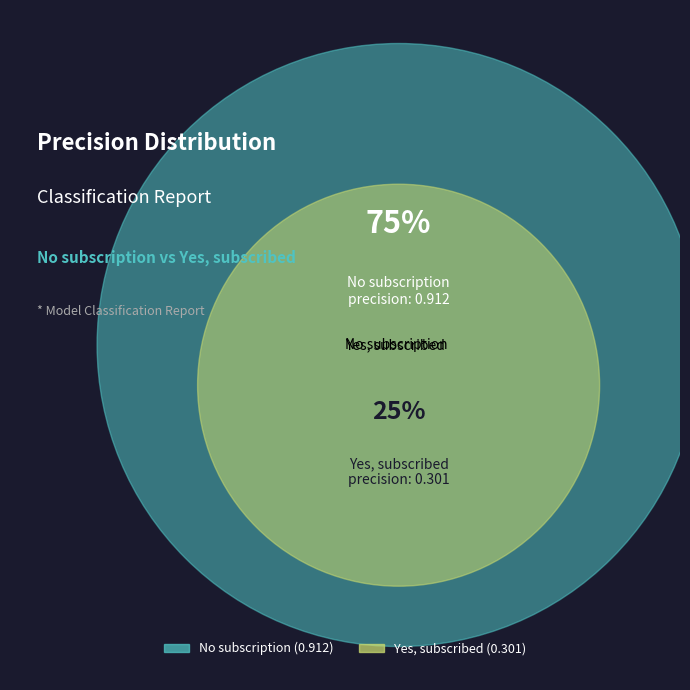

Rank the categories by value from lowest to highest.

Yes, subscribed, No subscription